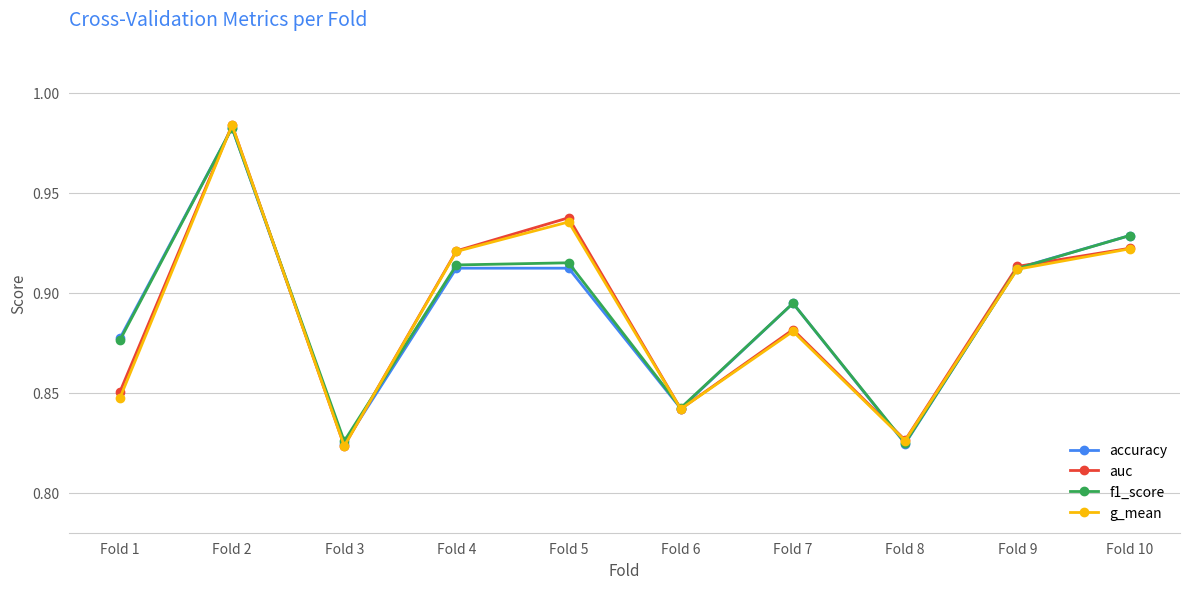

At which category does the chart reach its peak across all series?

Fold 2